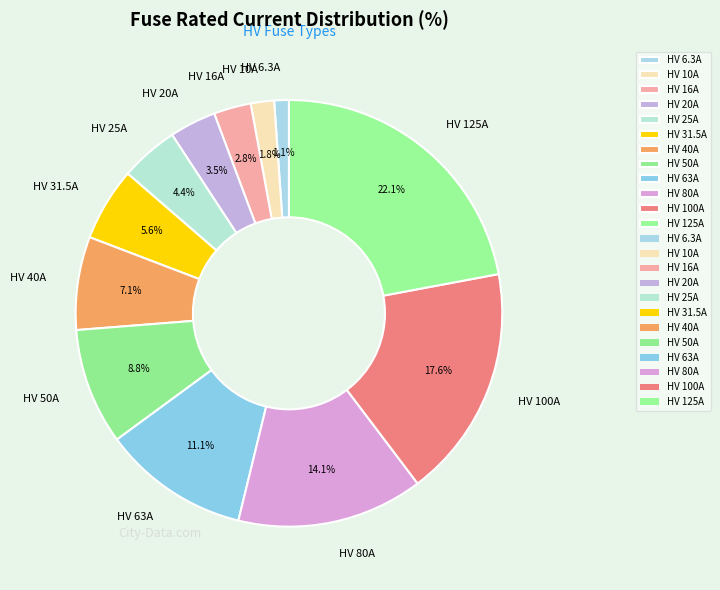

What percentage is the HV 100A slice, to the nearest percent?

18%